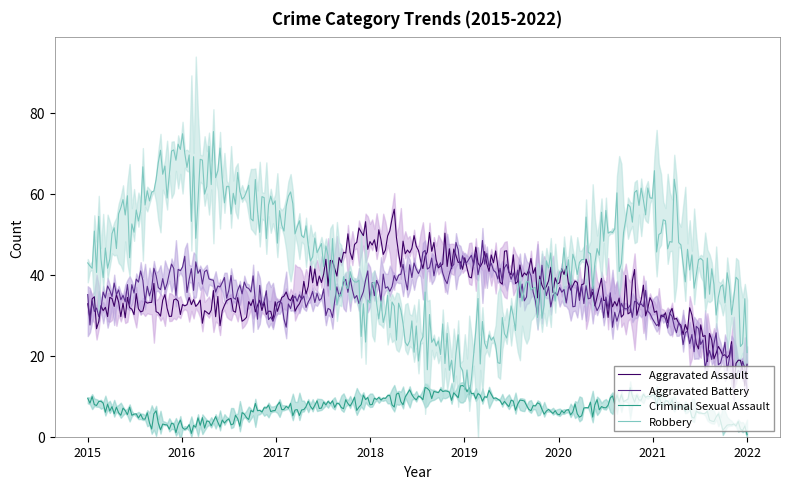

What value does the Aggravated Assault series have at 2021?

32